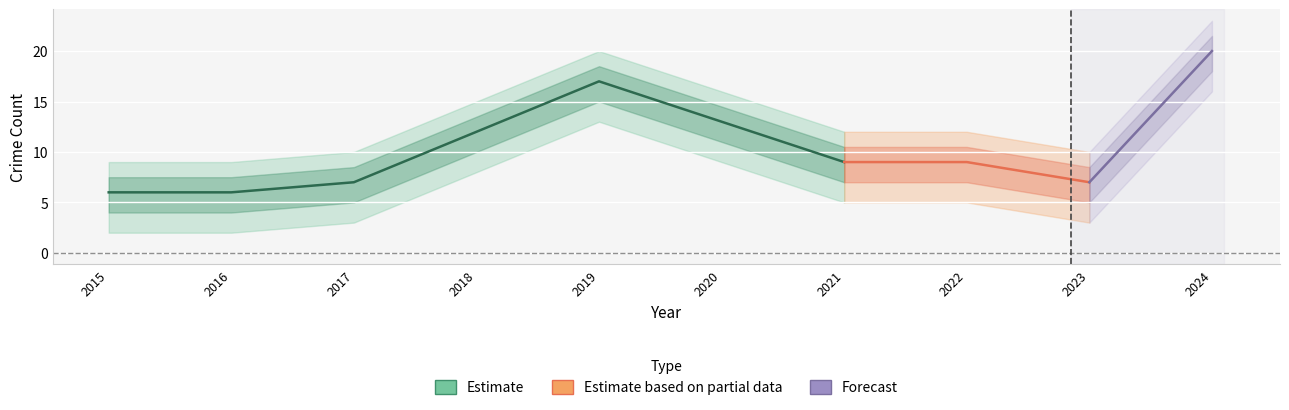

Where is Total nearest to the value 13?

2020